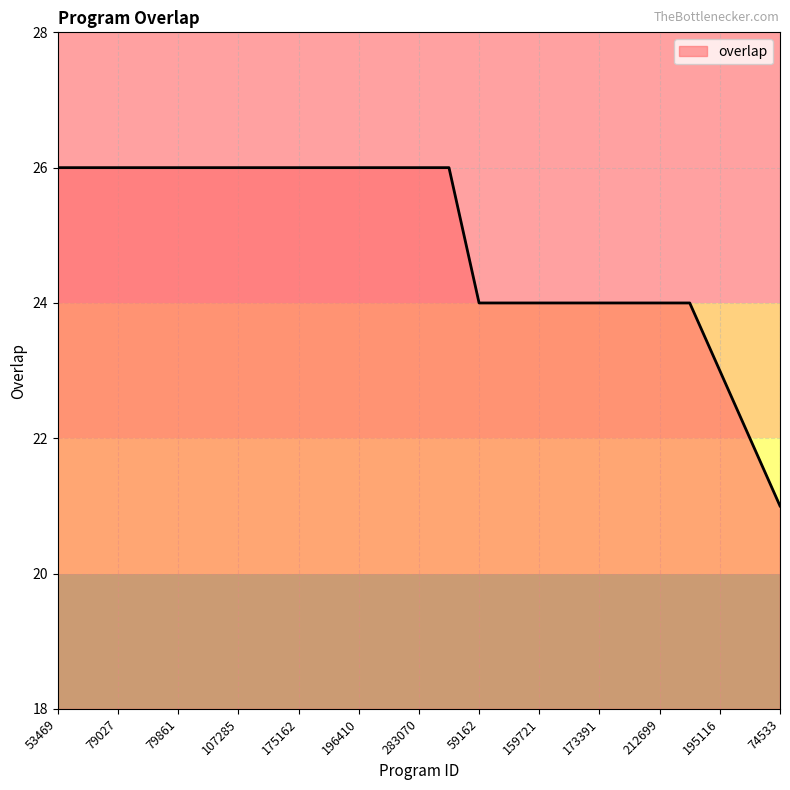

How many distinct data groups are displayed?

1